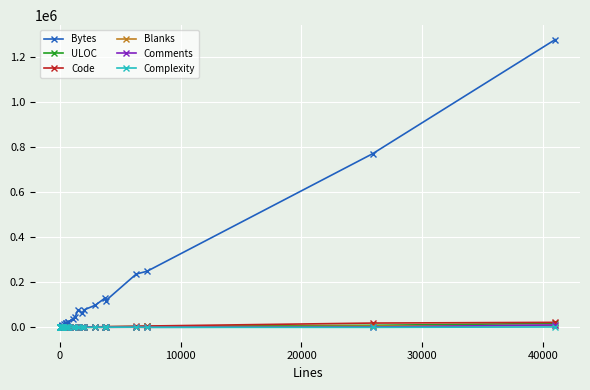

What is the value of the Comments point at the 14th from the left?

26